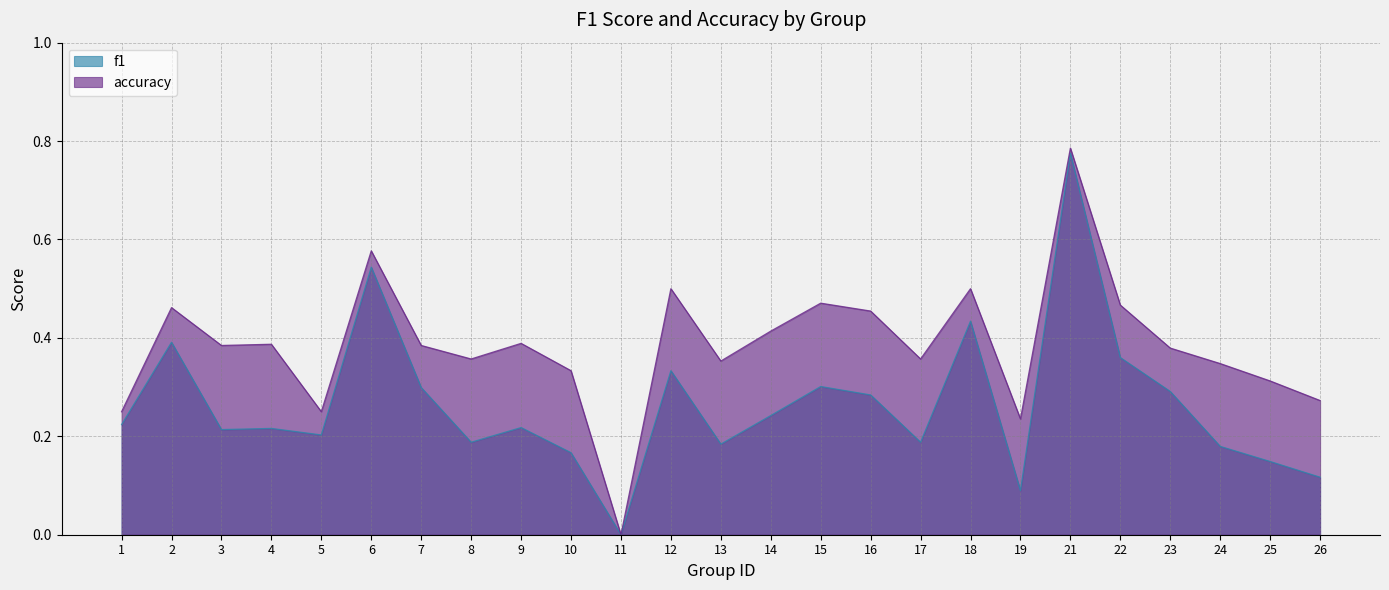

Which series changed the most between 1 and 2?

accuracy